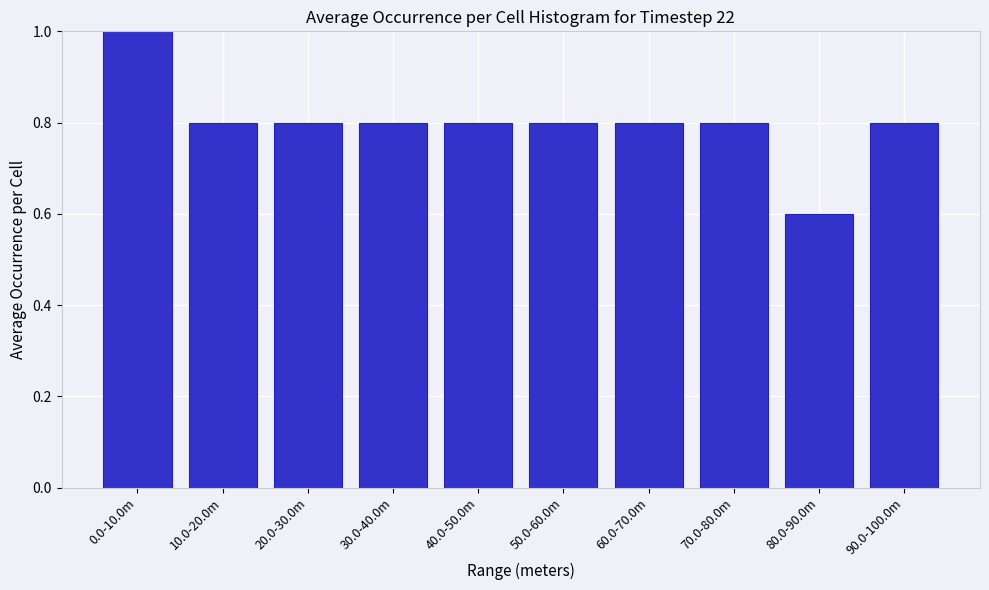

Reading left to right, extract all data points from this chart.

1.0	0.8	0.8	0.8	0.8	0.8	0.8	0.8	0.6	0.8